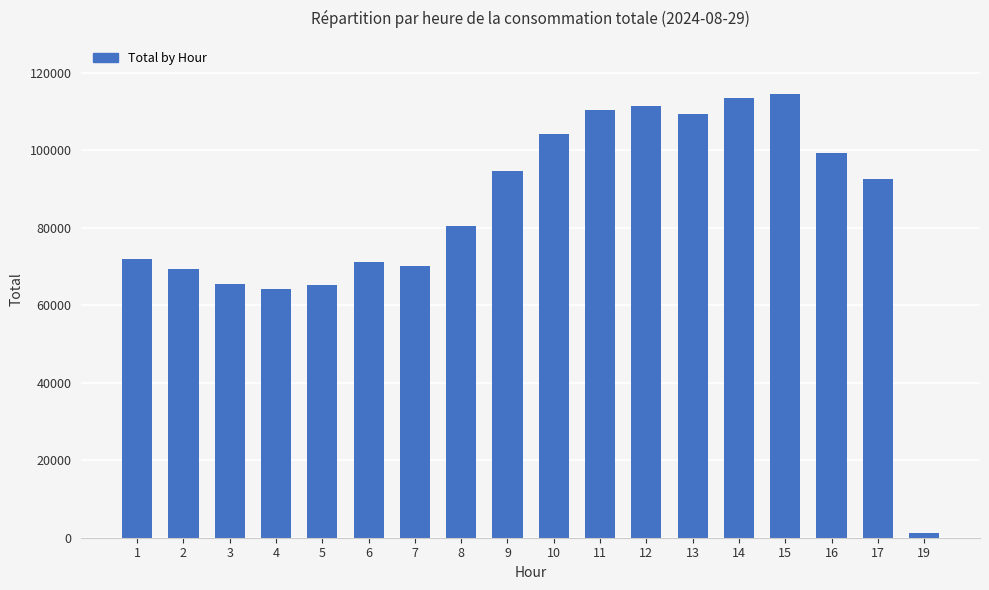

Which category has the highest value across all series?

15